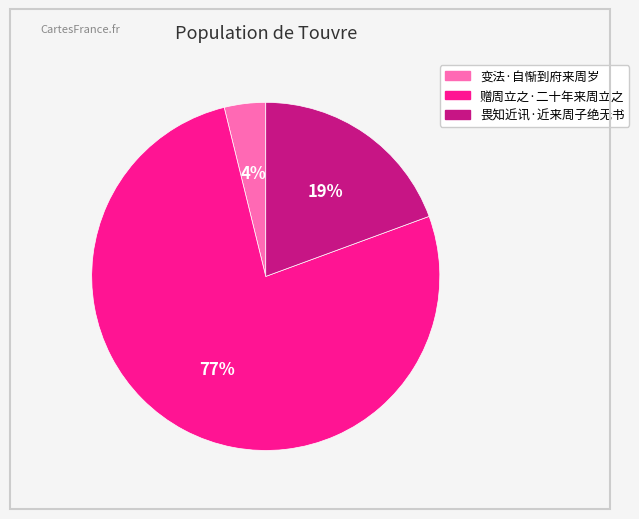

Between 变法·自惭到府来周岁 and 畏知近讯·近来周子绝无书, which is larger?

畏知近讯·近来周子绝无书